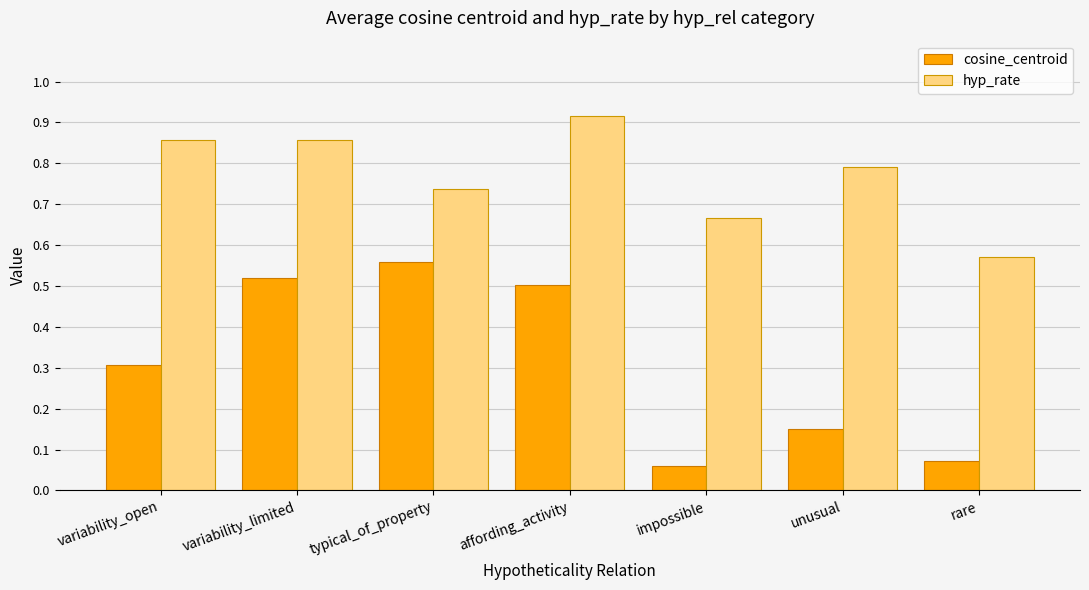

Which series has the widest spread of values?

cosine_centroid